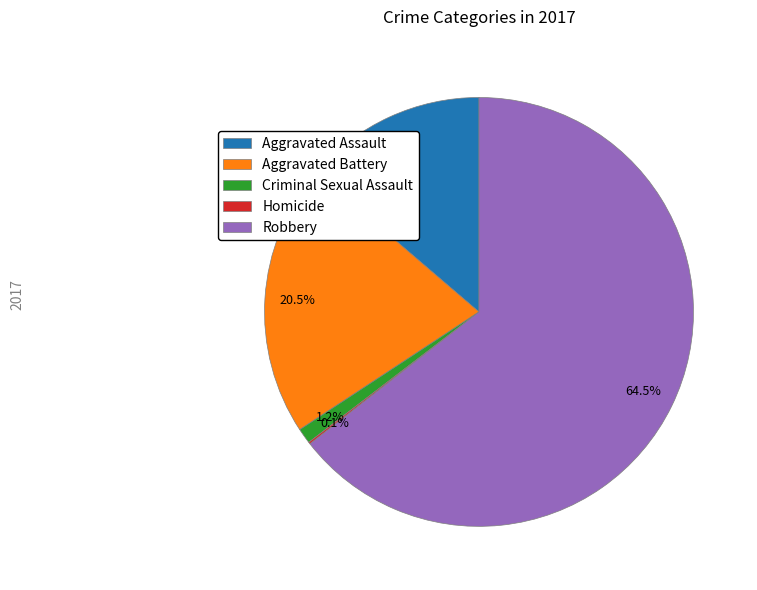

What percentage is NOT represented by Aggravated Battery?

79.5%